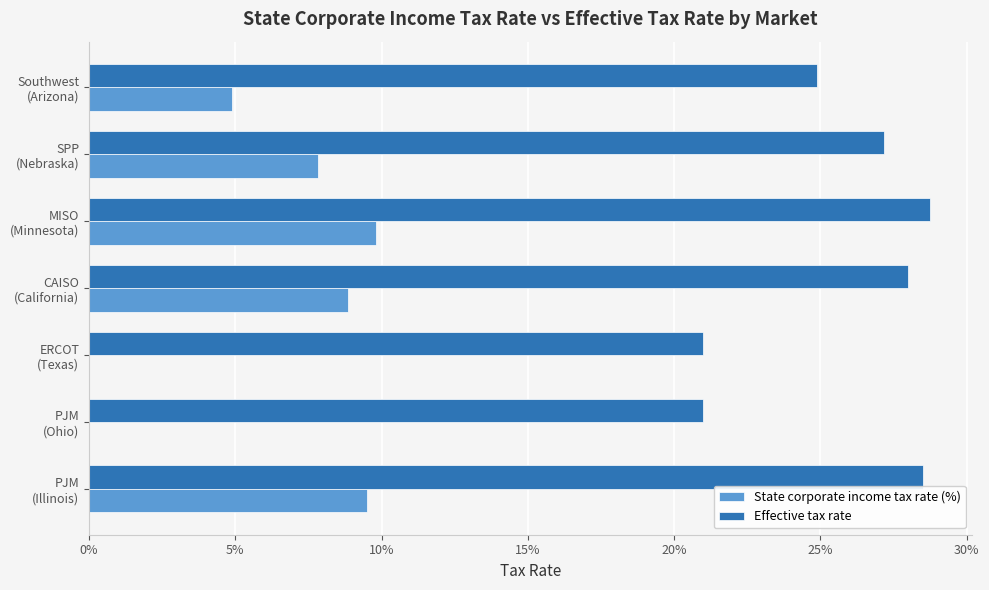

What are all the series names shown in the legend?

State corporate income tax rate (%), Effective tax rate